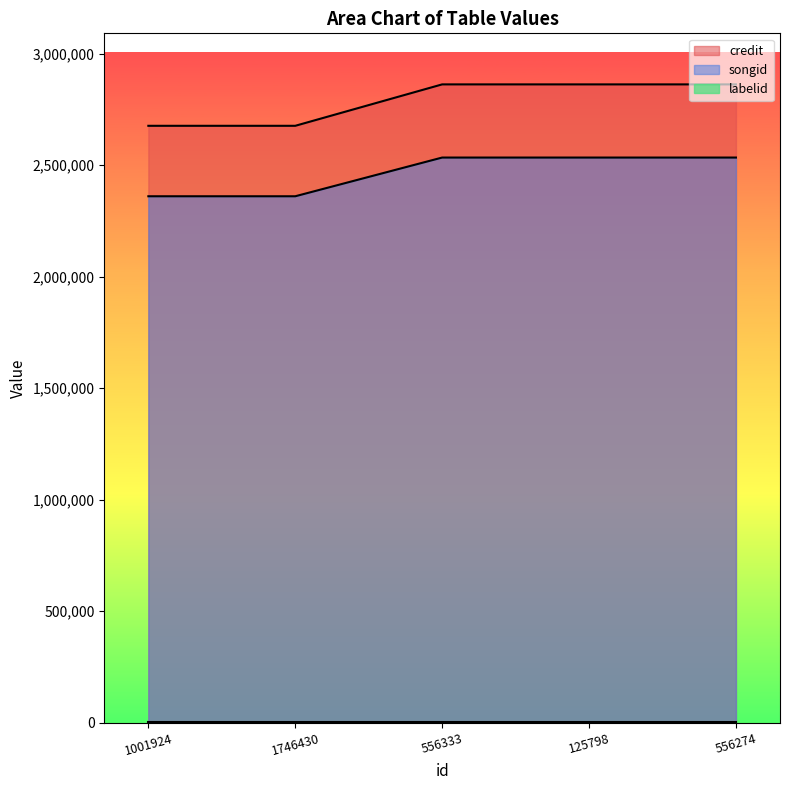

What is the maximum value shown in the chart?

2862407